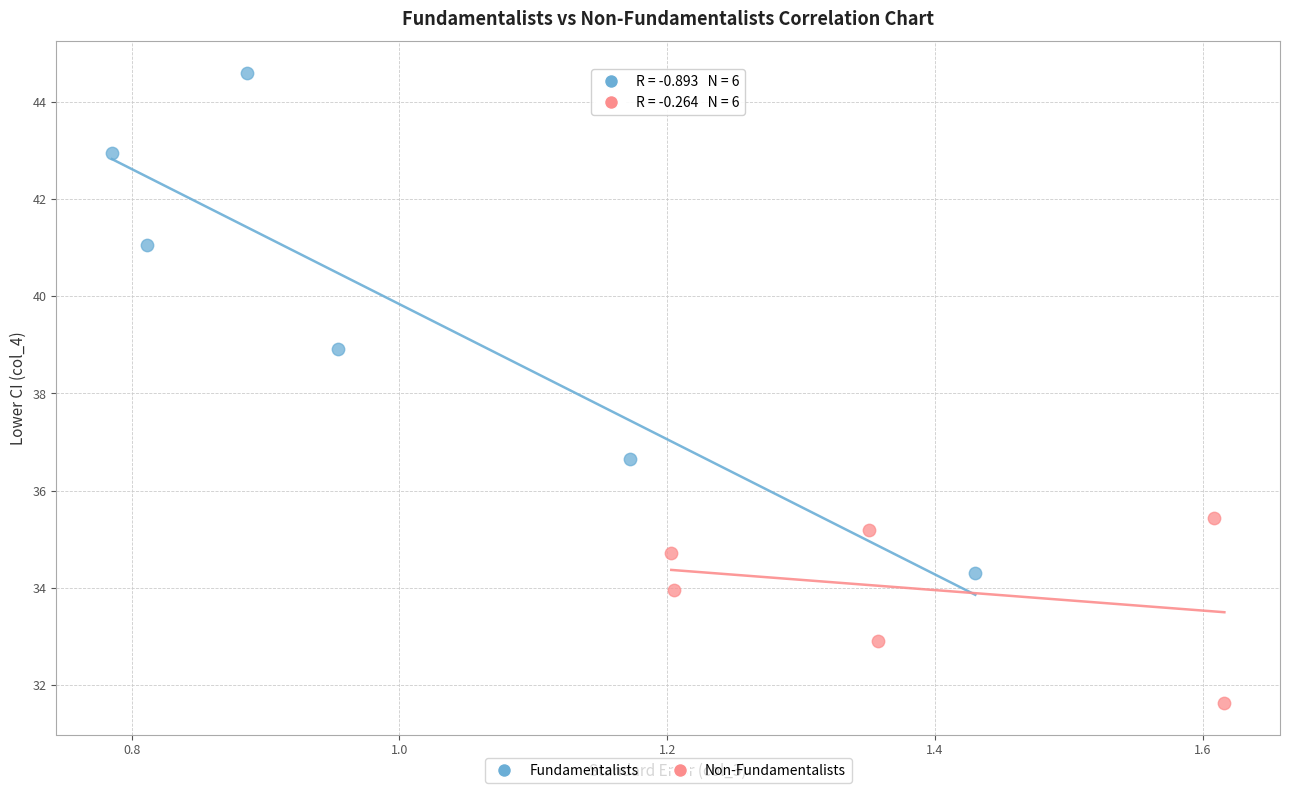

Which series contains the highest Y value?

Fundamentalists